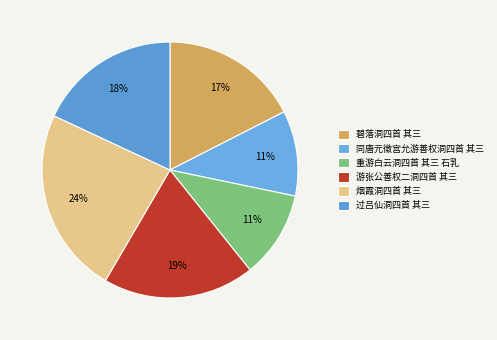

How many segments does this pie chart have?

6